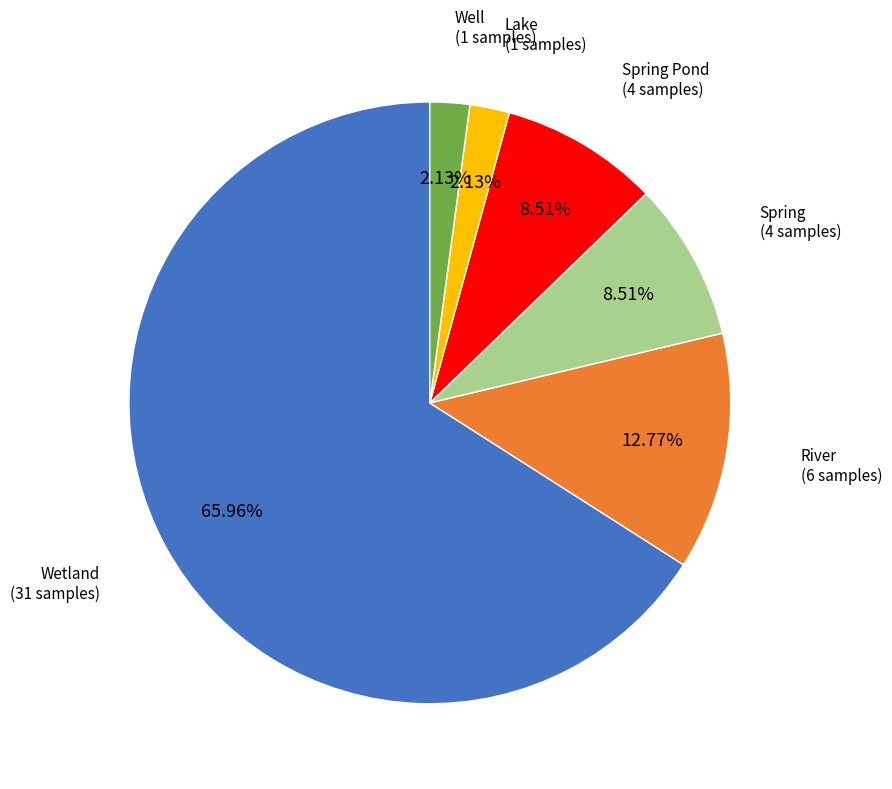

How many segments does this pie chart have?

6